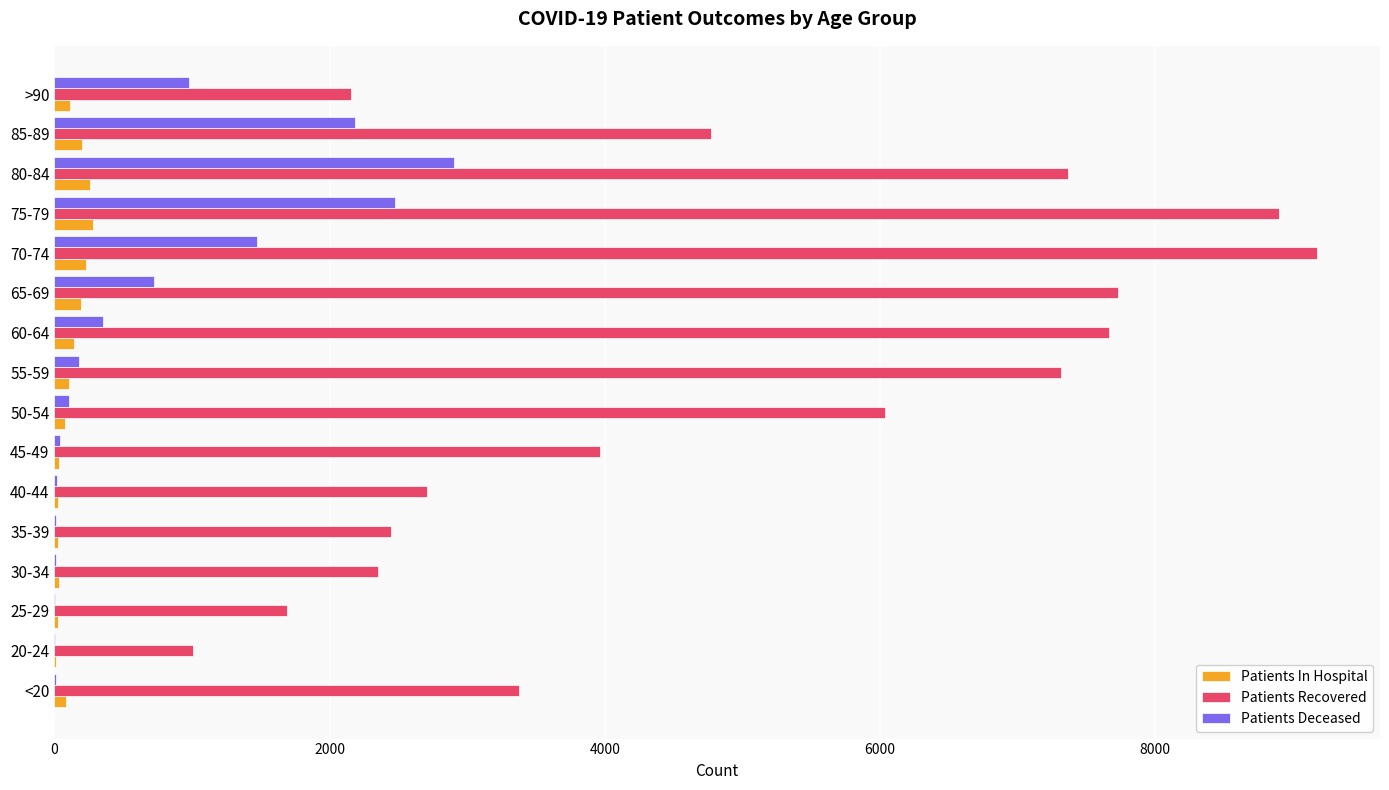

What is the highest value of the Patients Recovered series?

9176